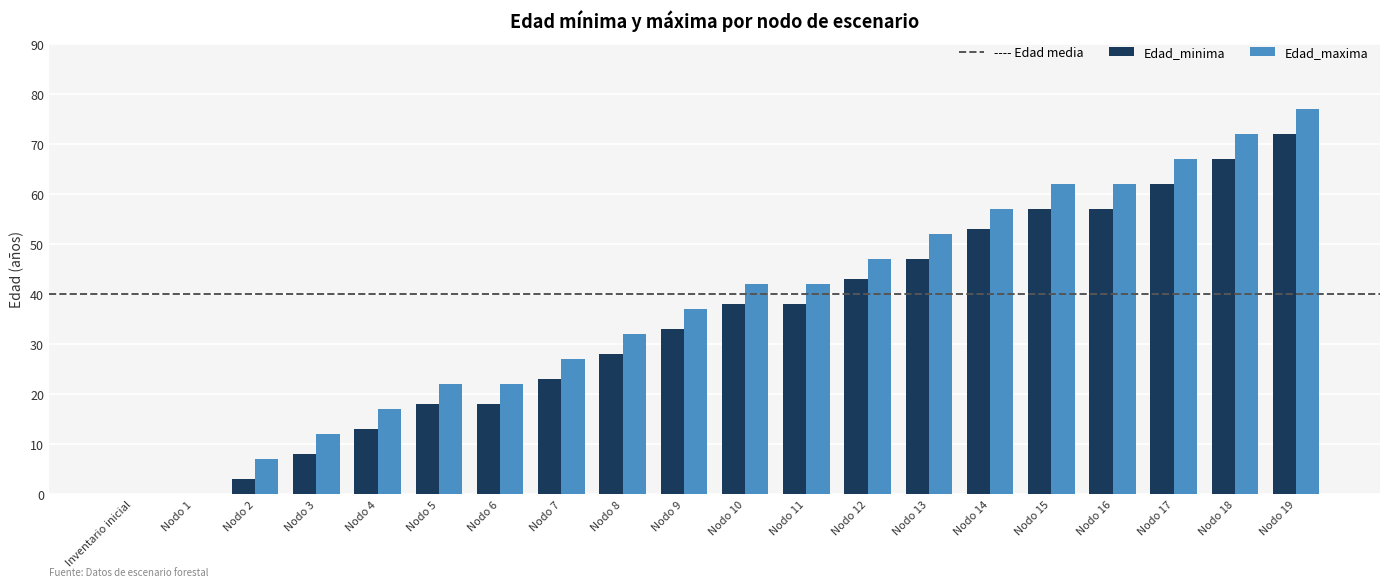

Which series has the largest total across all categories?

Edad_maxima